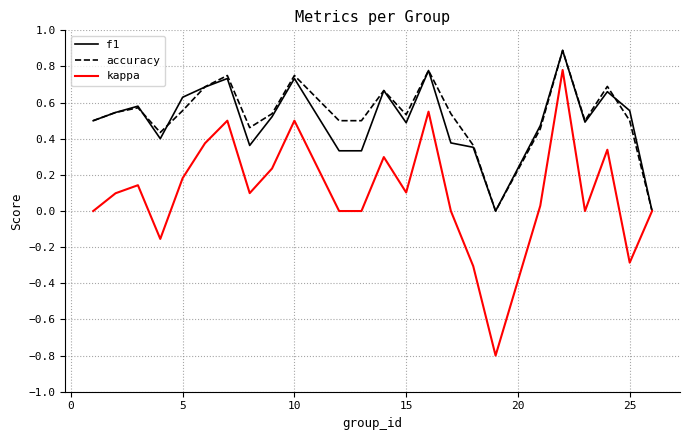

Which series has the largest range (max minus min)?

kappa